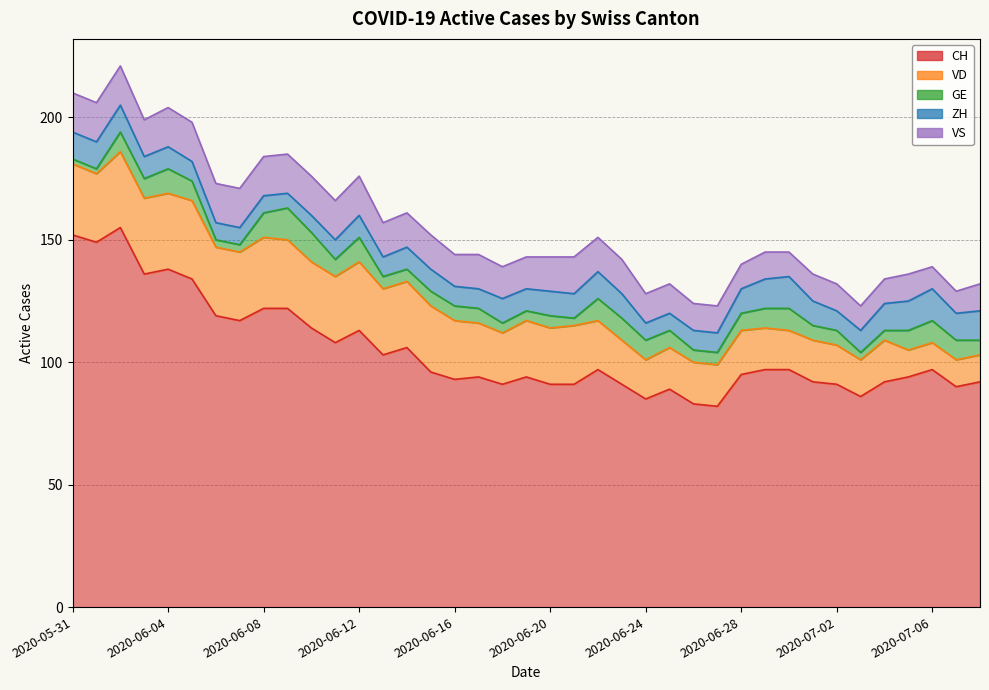

What are all the series names shown in the legend?

CH, VD, GE, ZH, VS